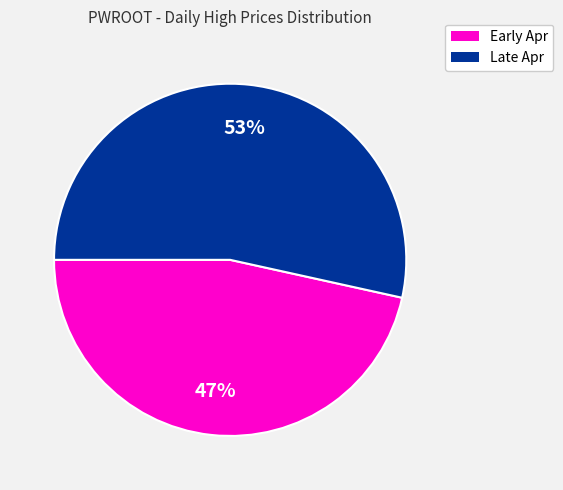

Does any single category account for the majority?

Yes